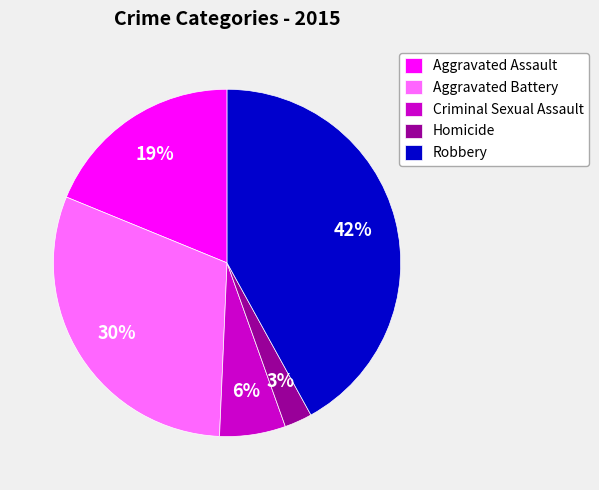

What is the largest slice in the pie chart?

Robbery